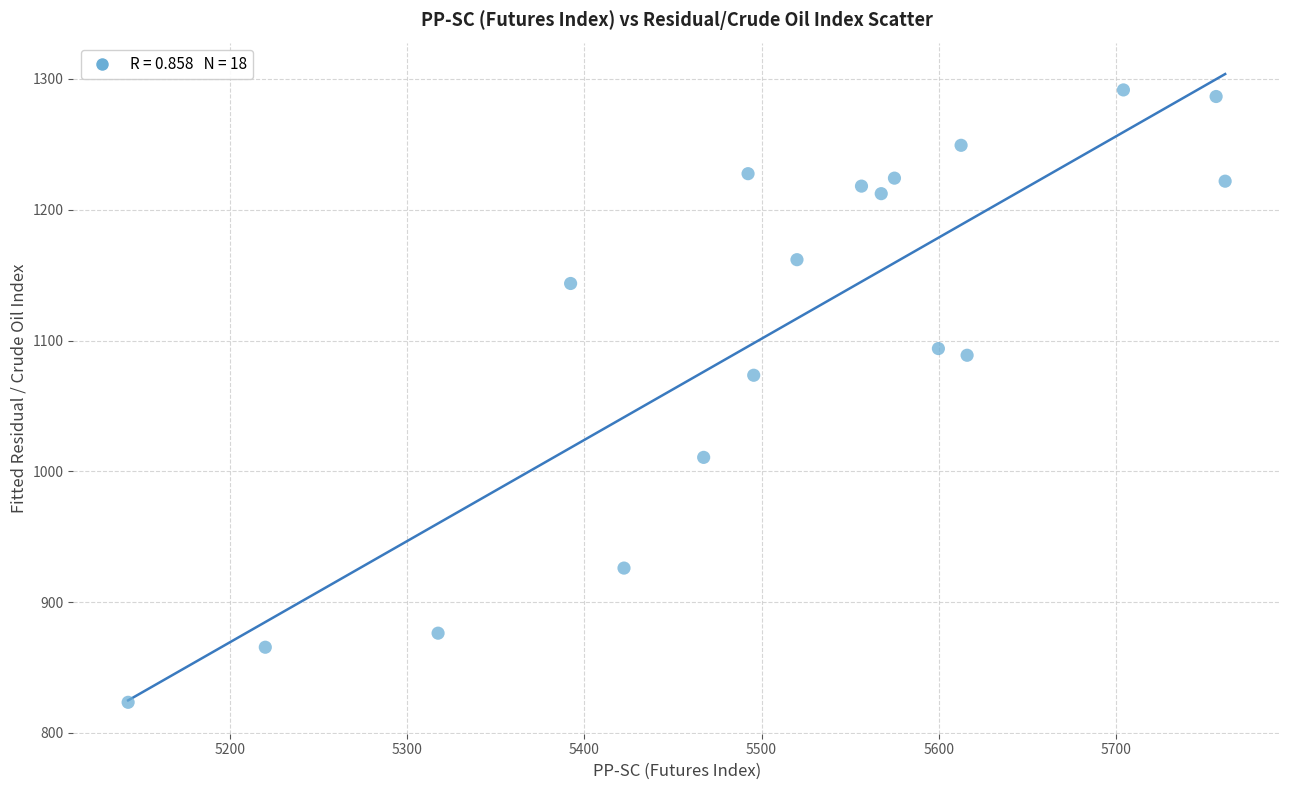

What Y value in the scatter plot is closest to 1057?

1073.4